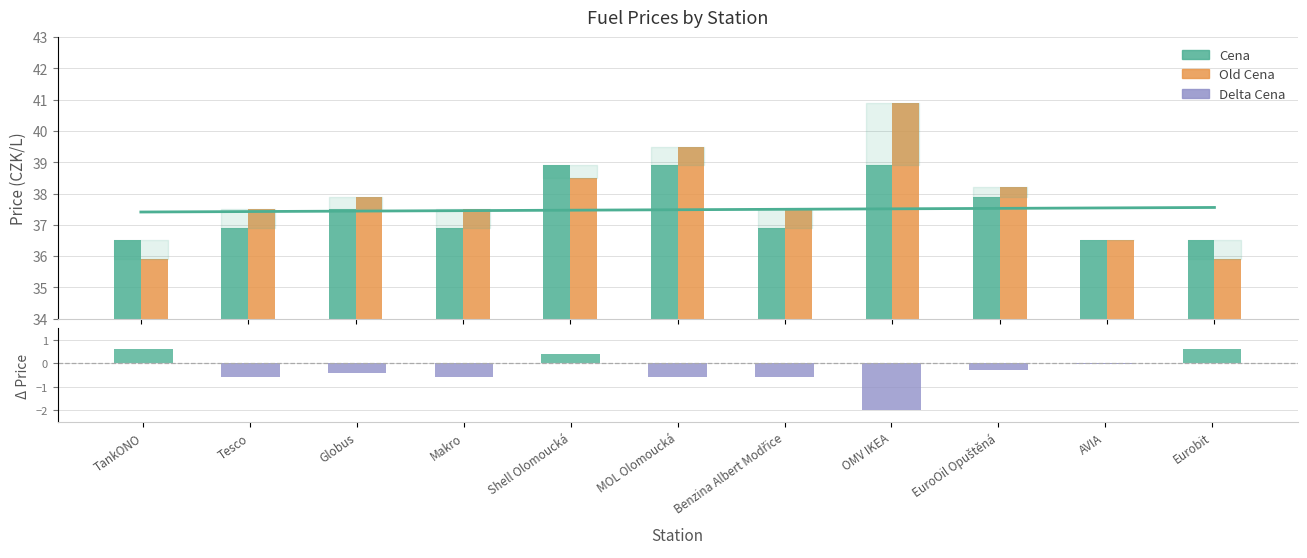

What is the sum of all Cena trend values?

412.3